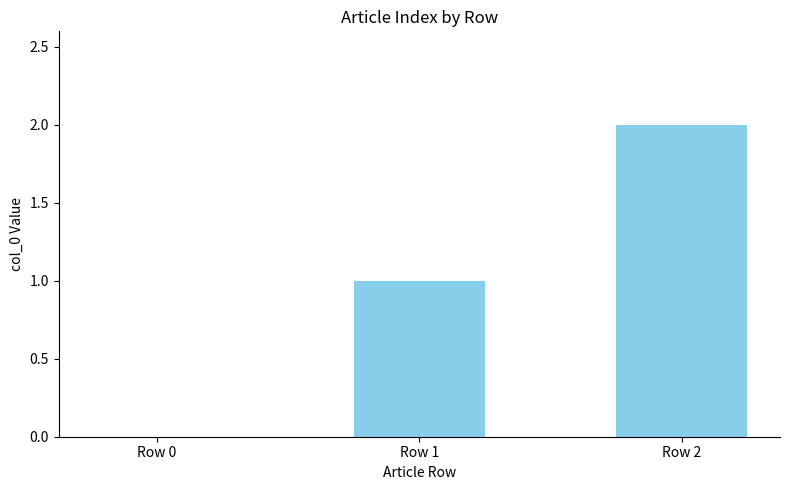

The chart shows a value of 0 at Row 1. True or false?

False